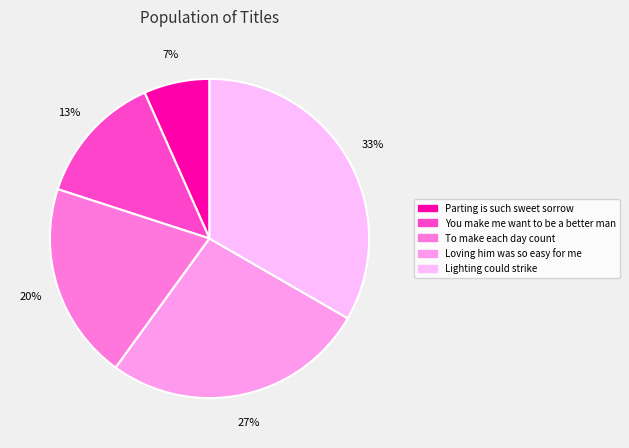

What percentage is the Parting is such sweet sorrow slice, to the nearest percent?

7%